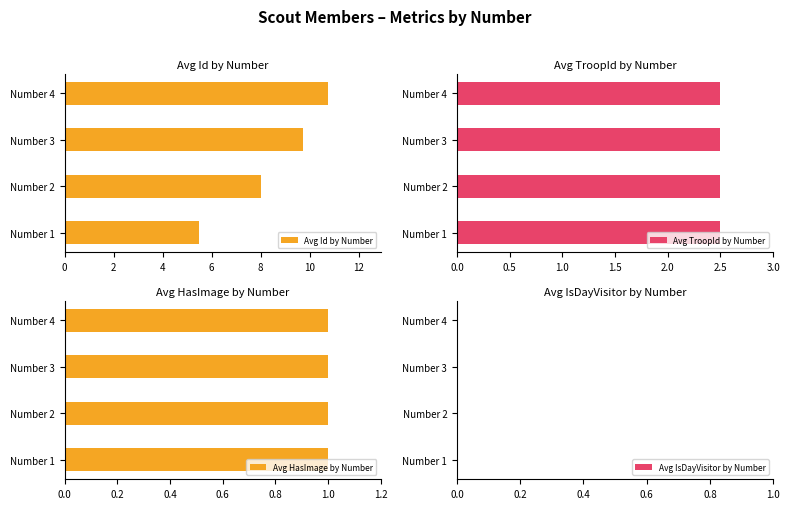

What is the sum of all Avg Id by Number values?

34.0